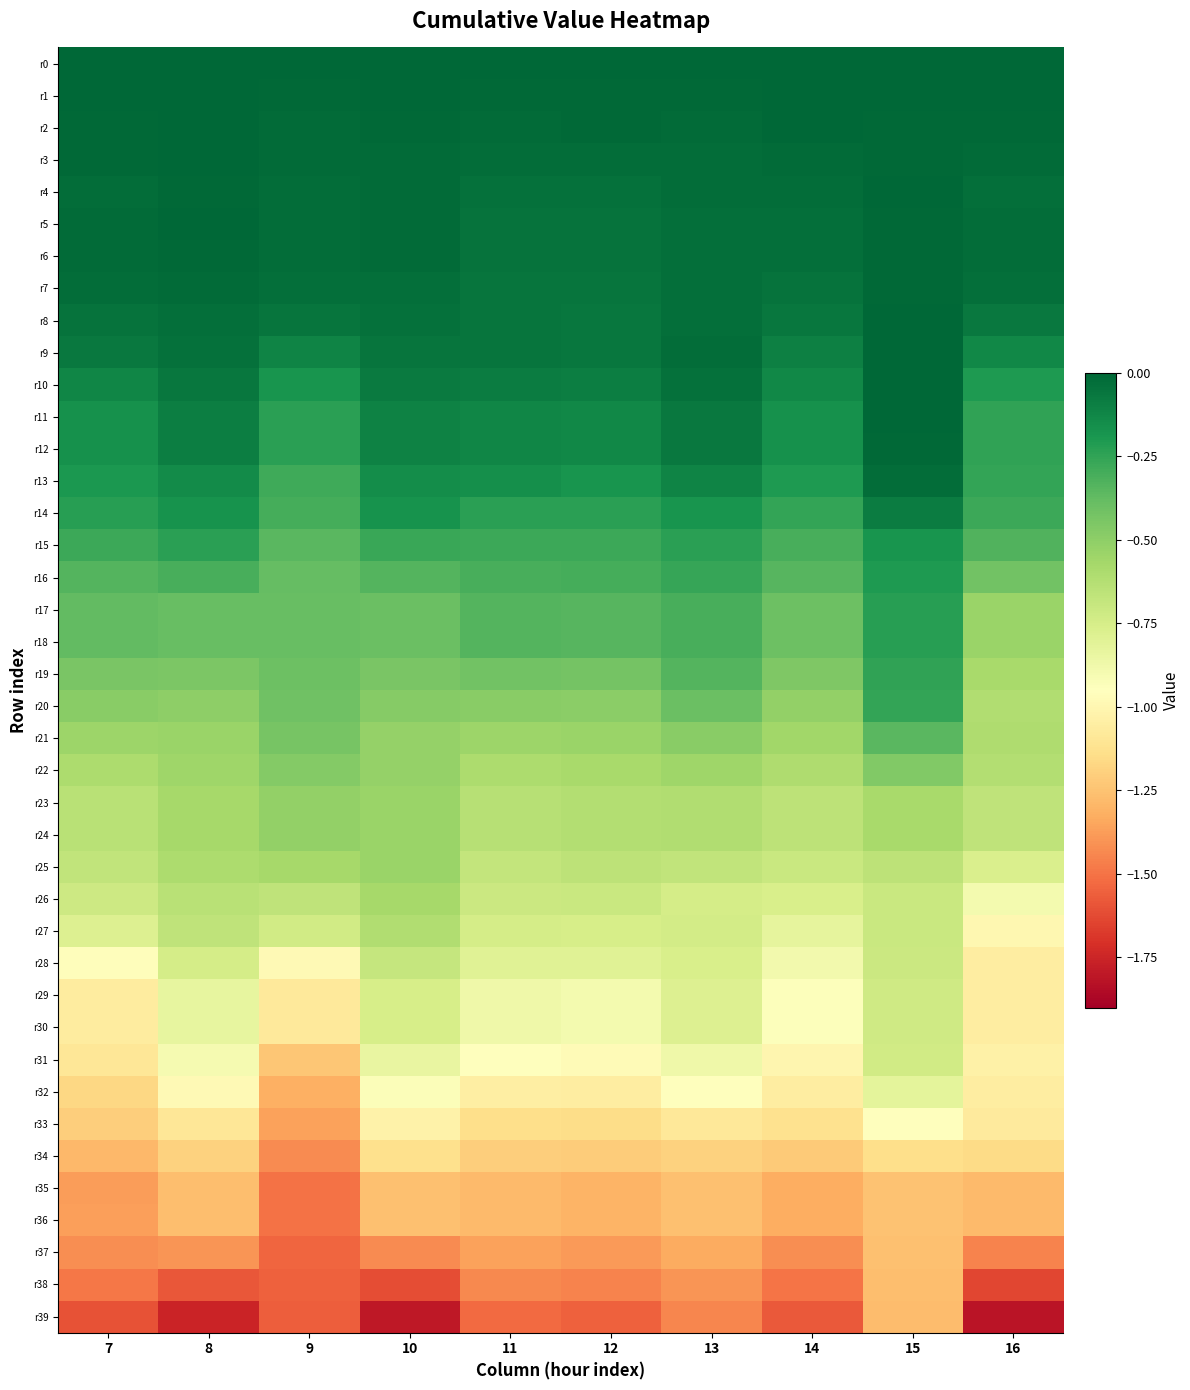

Rank the series at 13 from highest to lowest value.

r0, r1, r2, r3, r4, r9, r5, r6, r7, r8, r10, r11, r12, r13, r14, r15, r16, r18, r17, r19, r20, r21, r22, r24, r23, r25, r27, r26, r28, r30, r29, r31, r32, r33, r34, r35, r36, r37, r38, r39